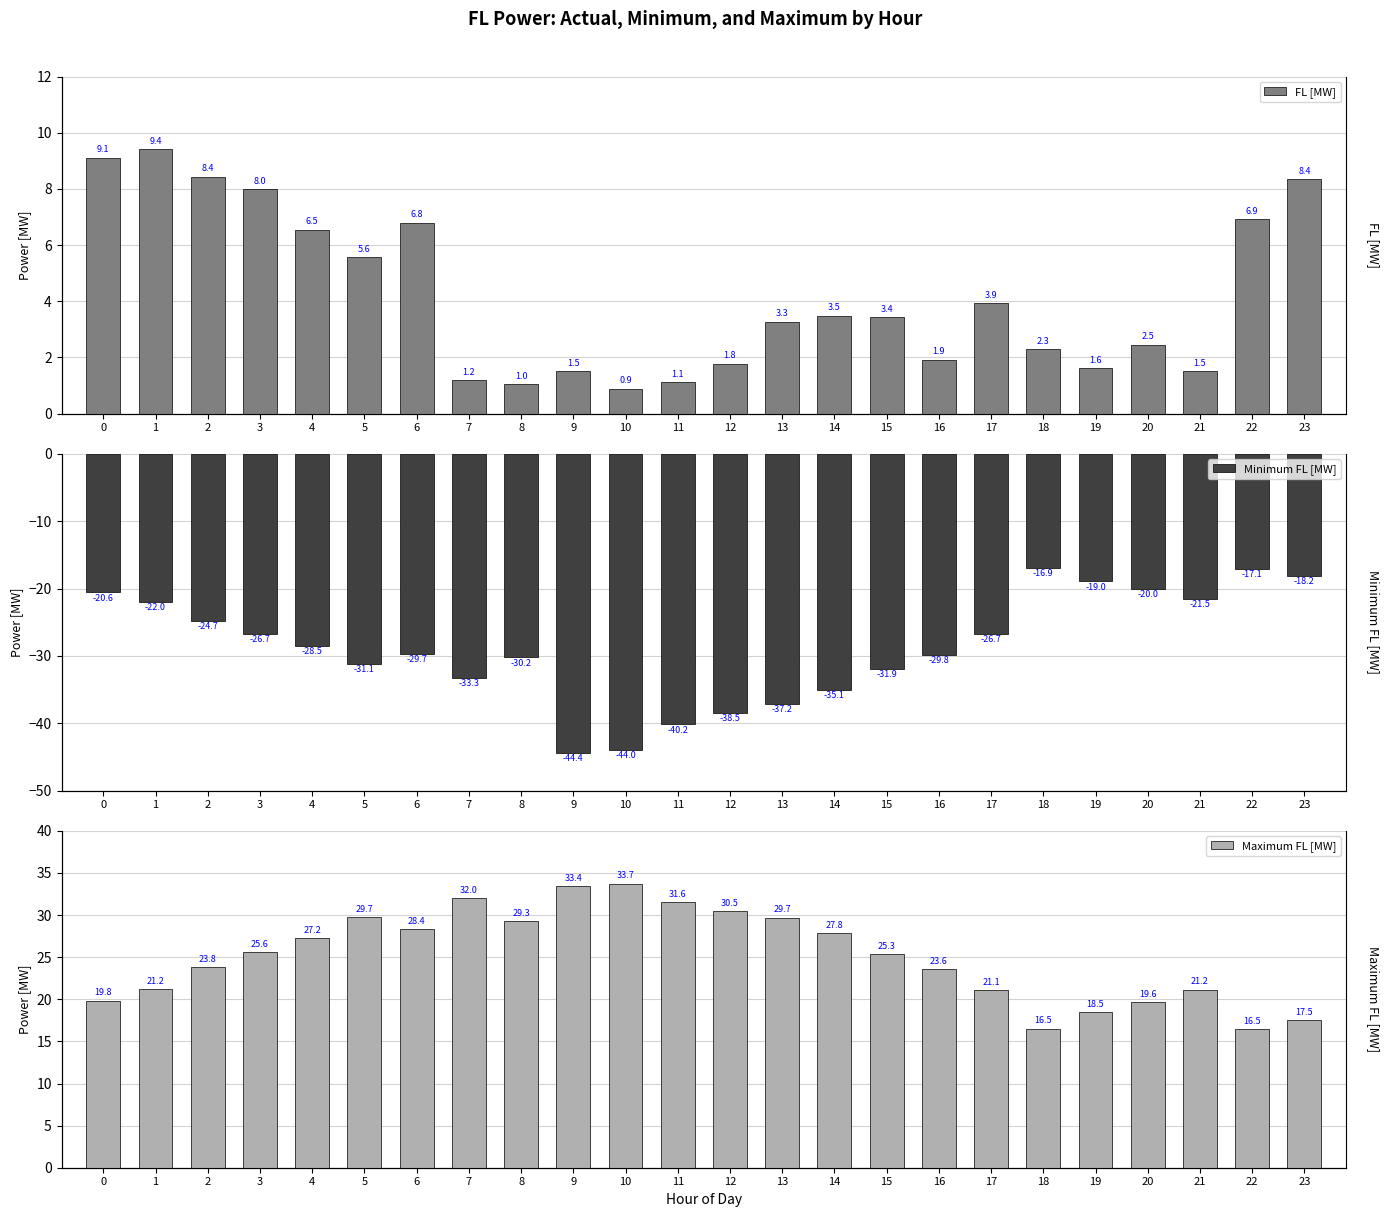

Reading left to right, list all the values displayed in this chart.

FL [MW]: 0=9.1	1=9.4	2=8.4	3=8.0	4=6.5	5=5.6	6=6.8	7=1.2	8=1.0	9=1.5	10=0.9	11=1.1	12=1.8	13=3.3	14=3.5	15=3.4	16=1.9	17=3.9	18=2.3	19=1.6	20=2.5	21=1.5	22=6.9	23=8.4
Minimum FL [MW]: 0=-20.6	1=-22.0	2=-24.7	3=-26.7	4=-28.5	5=-31.1	6=-29.7	7=-33.3	8=-30.2	9=-44.4	10=-44.0	11=-40.2	12=-38.5	13=-37.2	14=-35.1	15=-31.9	16=-29.8	17=-26.7	18=-16.9	19=-19.0	20=-20.0	21=-21.5	22=-17.1	23=-18.2
Maximum FL [MW]: 0=19.8	1=21.2	2=23.8	3=25.6	4=27.2	5=29.7	6=28.4	7=32.0	8=29.3	9=33.4	10=33.7	11=31.6	12=30.5	13=29.7	14=27.8	15=25.3	16=23.6	17=21.1	18=16.5	19=18.5	20=19.6	21=21.2	22=16.5	23=17.5